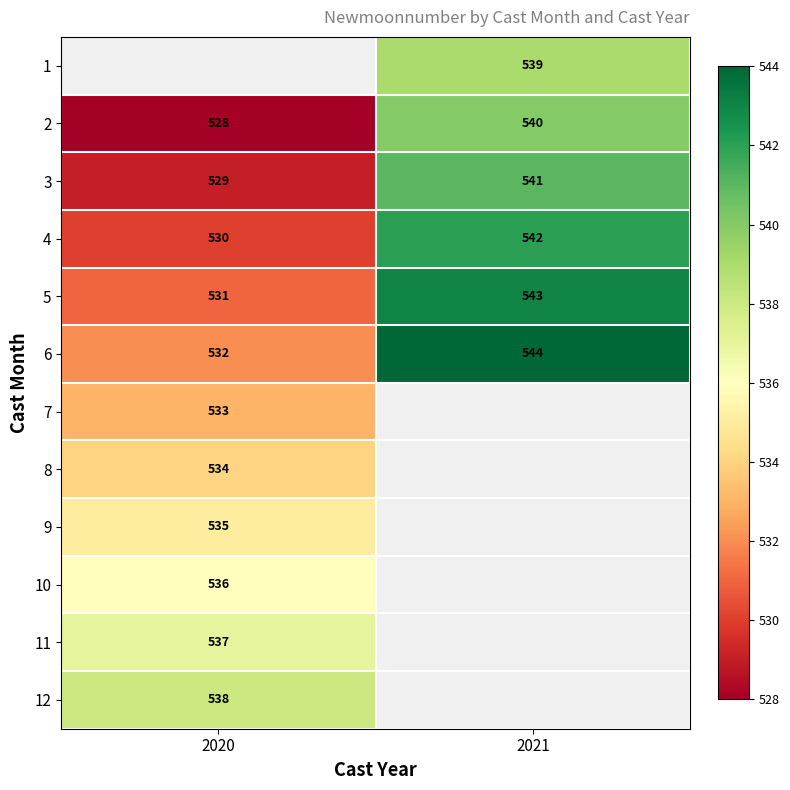

List the labels in order of 4 value, largest first.

2021, 2020